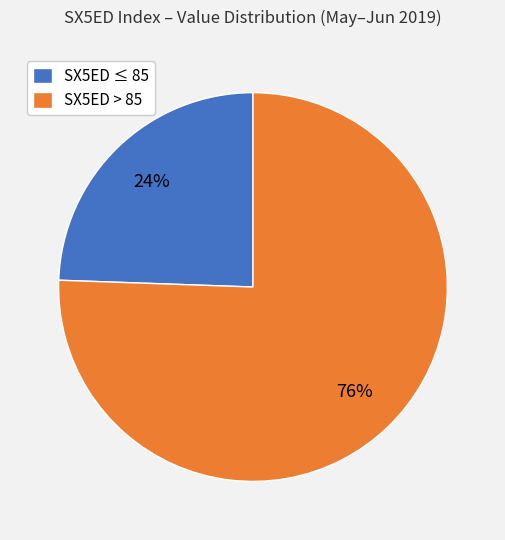

Rank the categories by value from lowest to highest.

SX5ED ≤ 85, SX5ED > 85